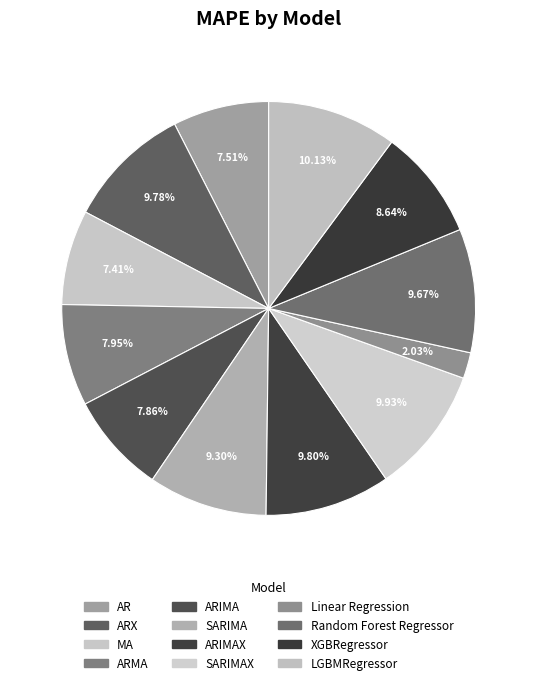

Is it true that XGBRegressor is 9% of the pie?

True